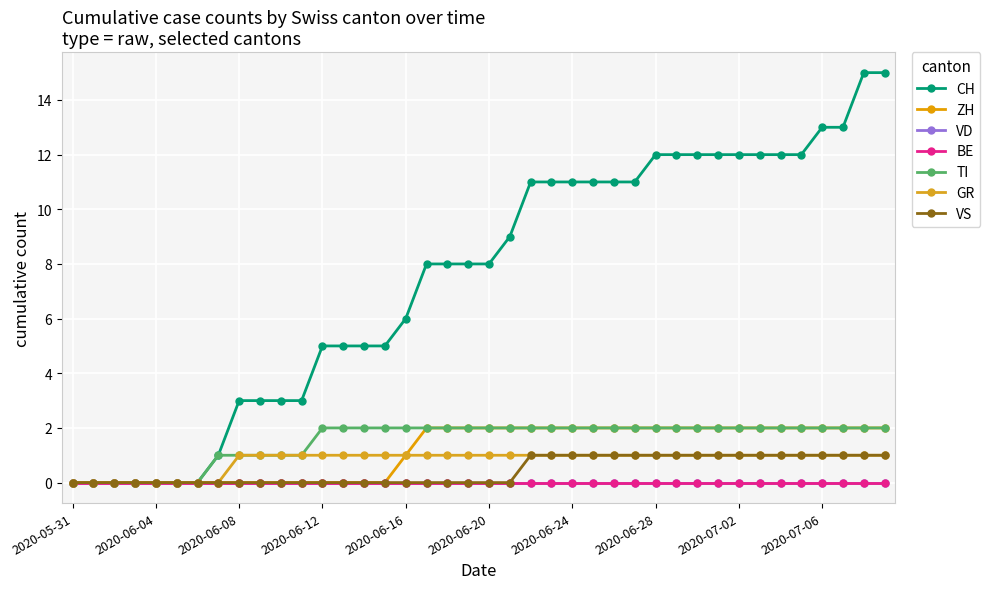

Which category has the highest value across all series?

2020-07-08